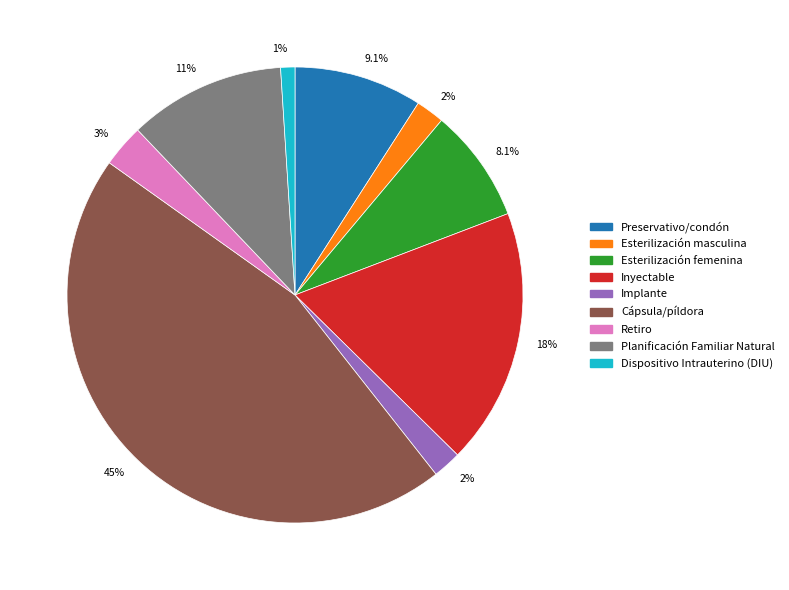

Is there a majority slice in this chart?

No